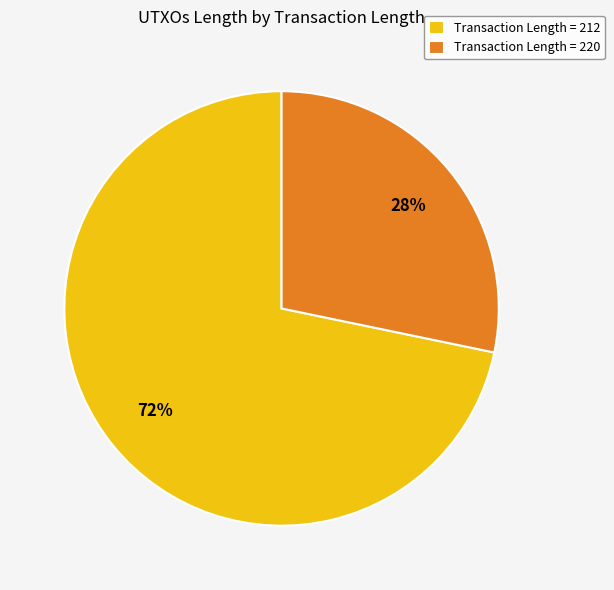

Which slice is the largest?

Transaction Length = 212